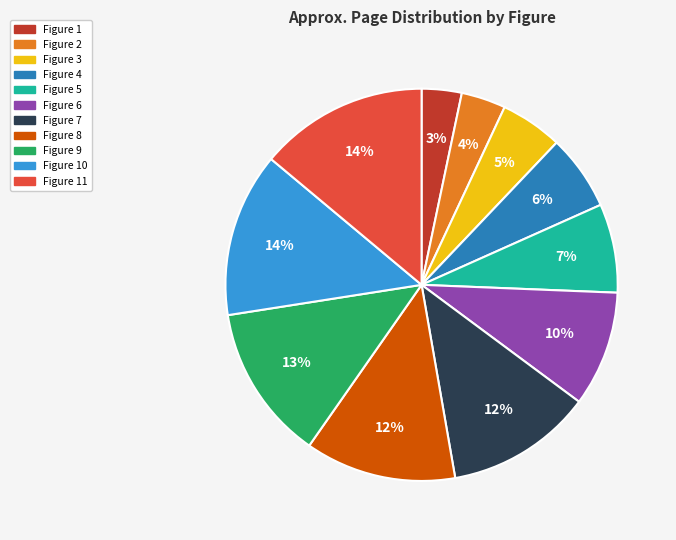

Is there any slice that represents more than half of the pie?

No